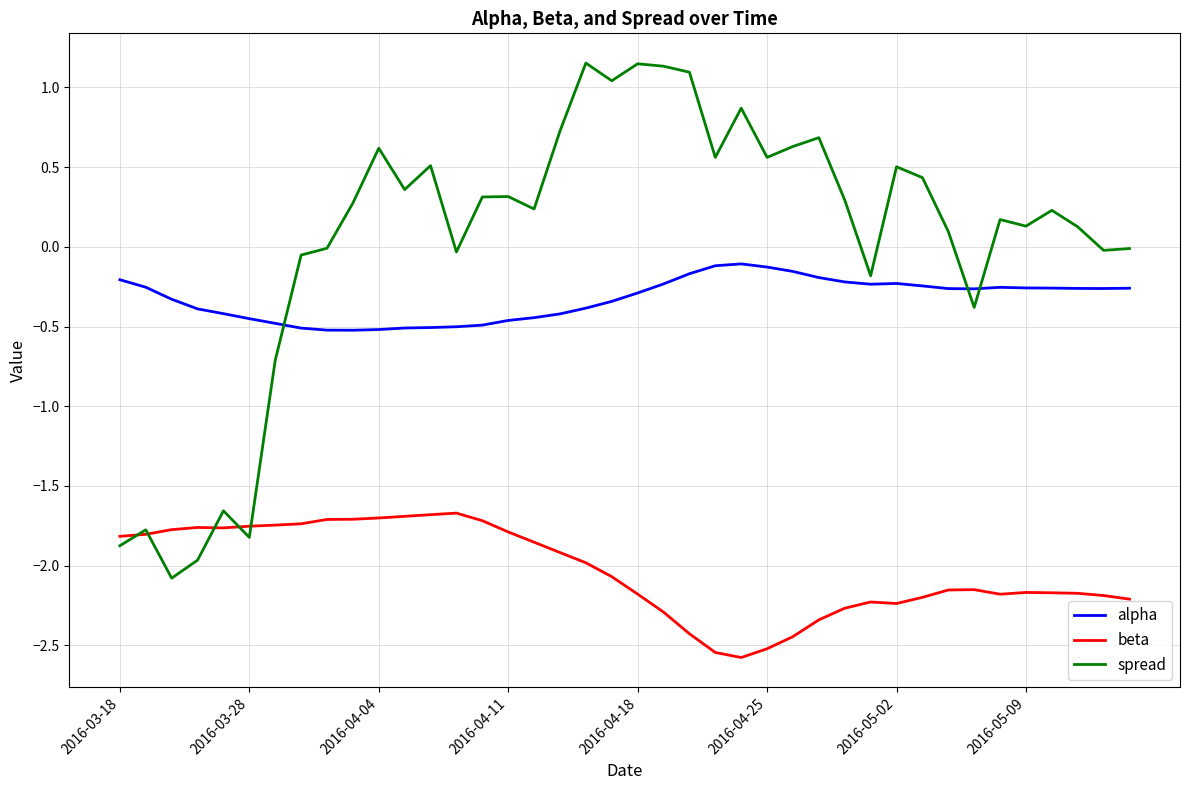

True or false: spread has more than 0 interior local peaks.

True